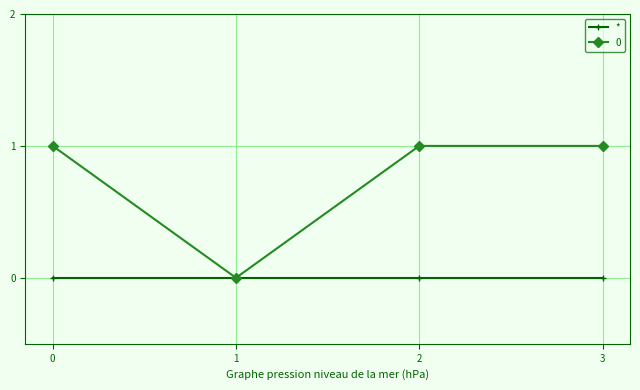

True or false: * has more than 2 interior local peaks.

False